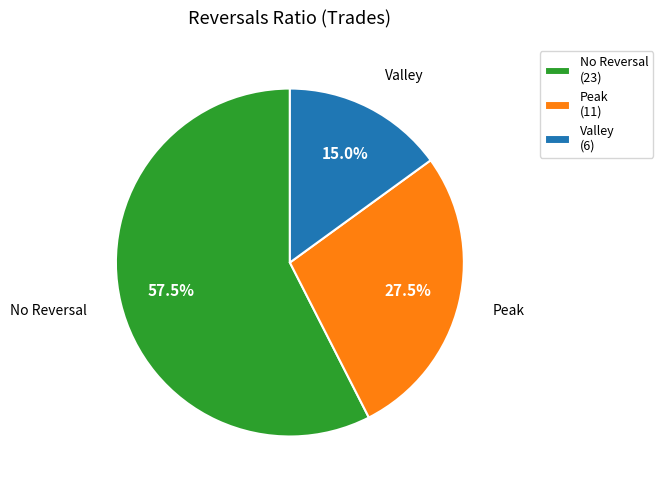

Count the number of slices in the pie.

3